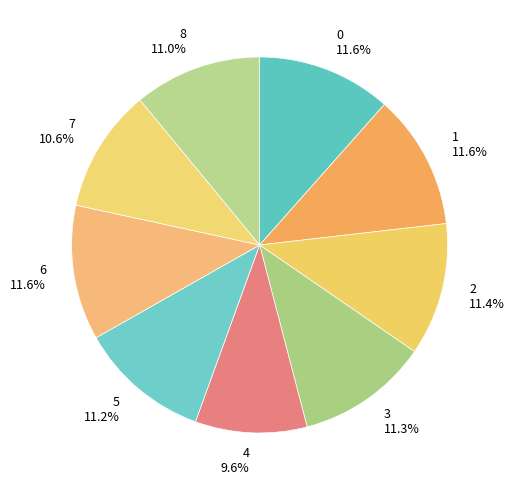

How many segments does this pie chart have?

9